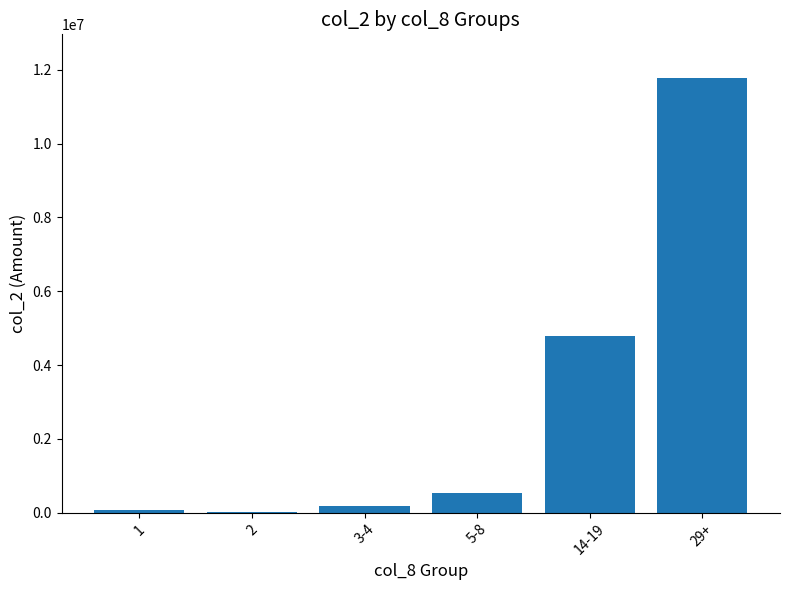

The value at 3-4 is 170180. True or false?

True